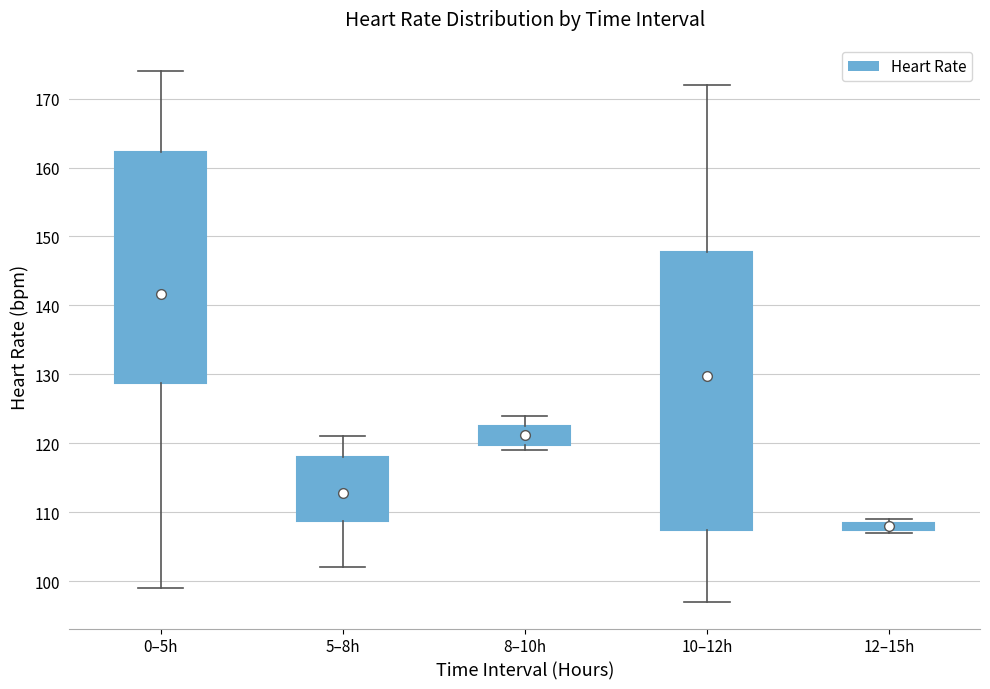

Where does the median line of the box for 5–8h sit on the y-axis? The values are not printed on the chart, so give them approximately, as read against the axis.

114